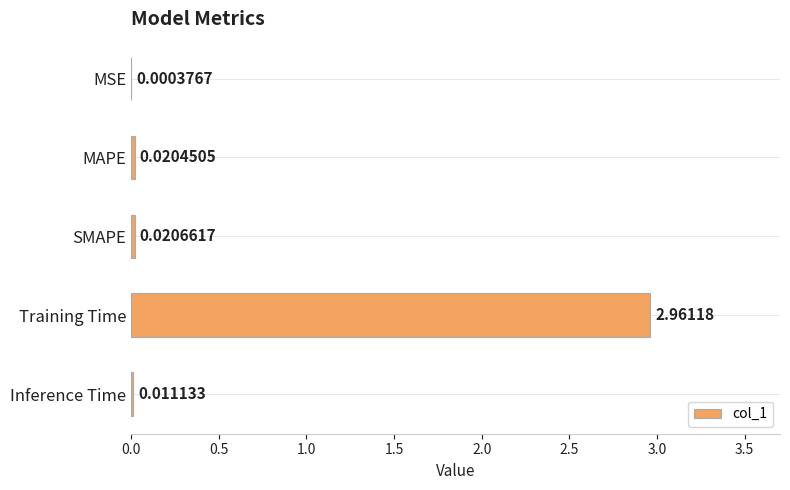

Where is the data nearest to the value 1?

SMAPE